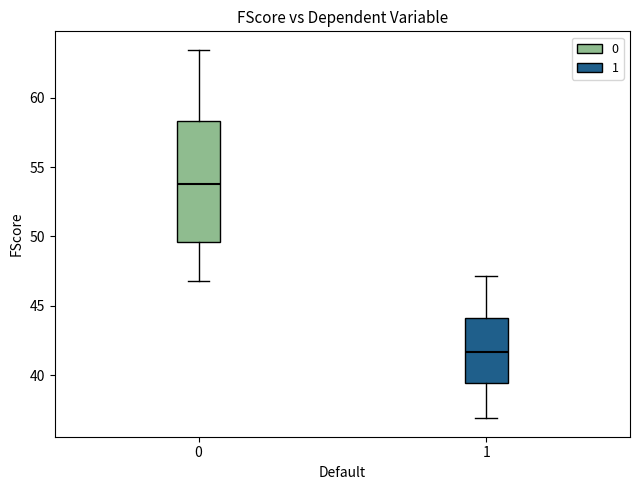

Where is the lower edge of the box at x = 0 on the y-axis? The values are not printed on the chart, so give them approximately, as read against the axis.

49.5